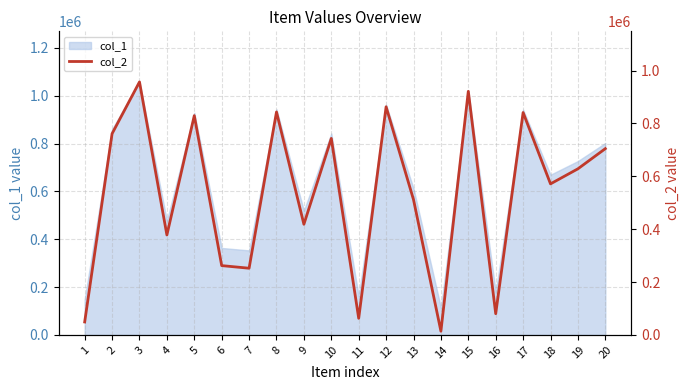

List the labels in order of value, smallest first.

14, 1, 11, 16, 7, 6, 4, 9, 13, 18, 19, 20, 10, 2, 5, 17, 8, 12, 15, 3